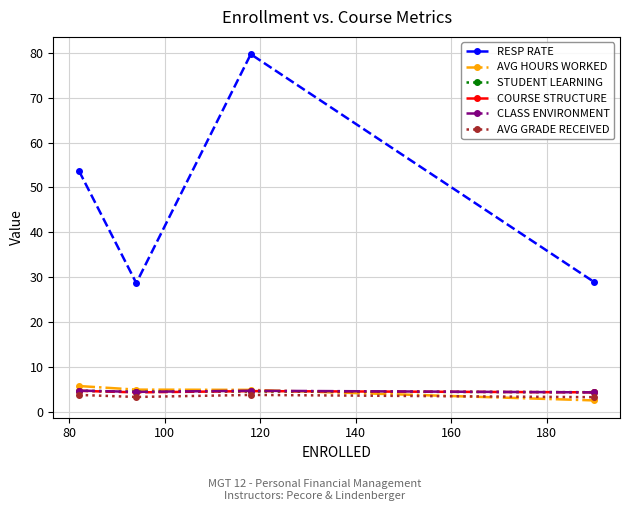

How many lines are shown in the chart?

6